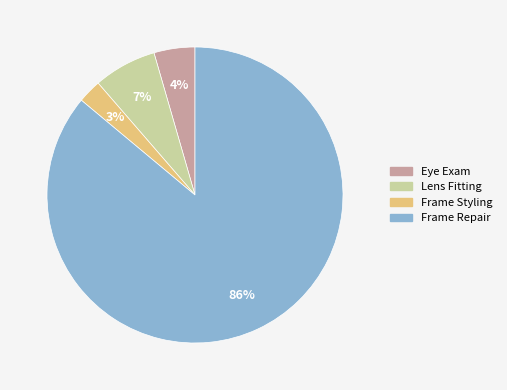

Is the sum of Frame Repair and Lens Fitting greater than half?

Yes